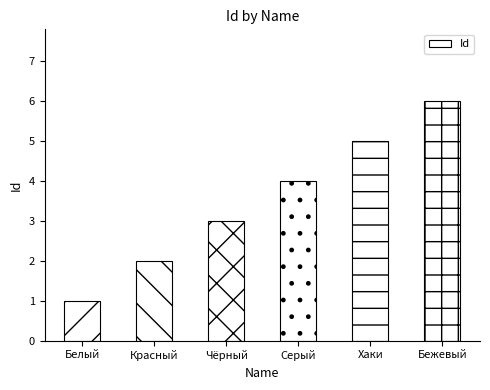

Where is the data nearest to the value 3?

Чёрный